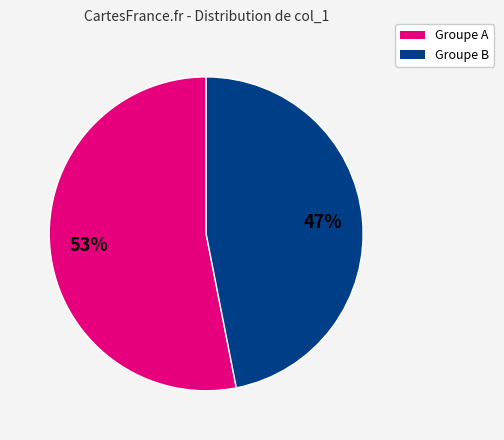

Count the number of slices in the pie.

2